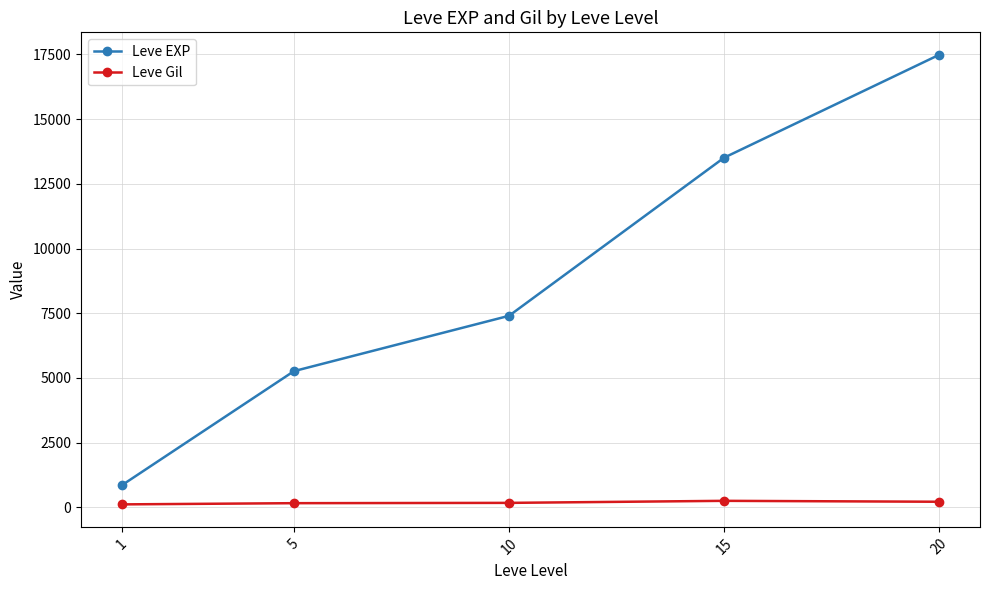

How many data points in Leve Gil are less than 170?

2